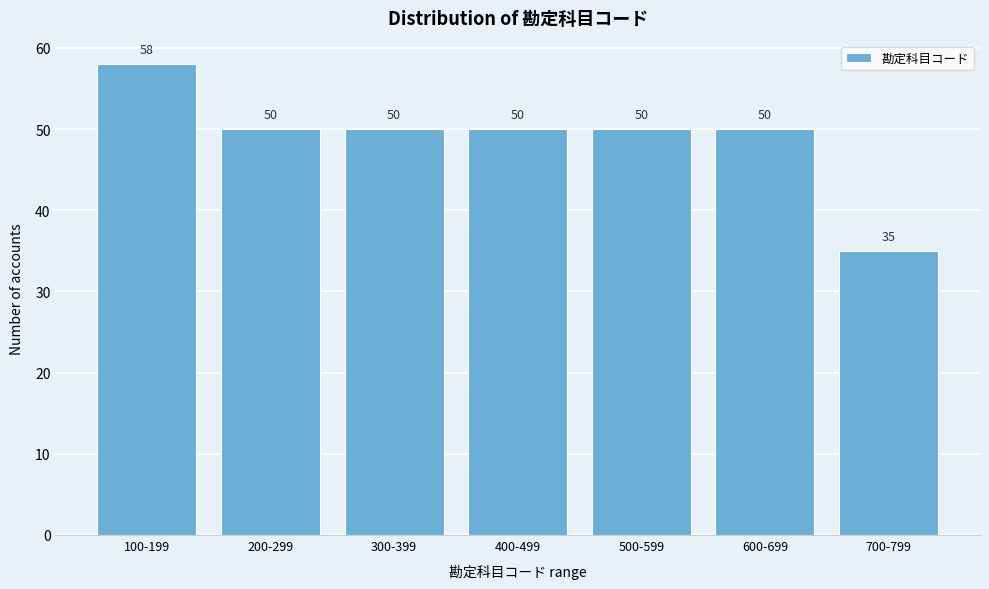

Reading left to right, transcribe all the data shown in this chart.

58	50	50	50	50	50	35